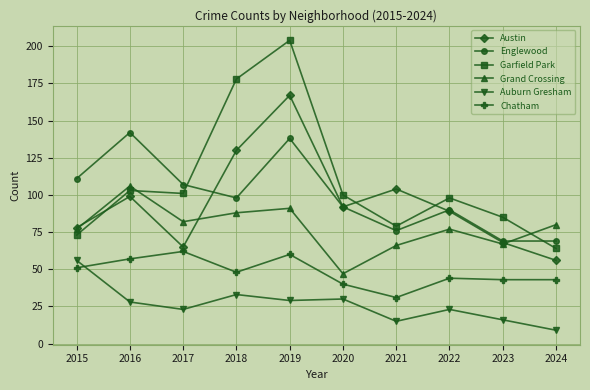

At how many categories does at least one series exceed 193?

1